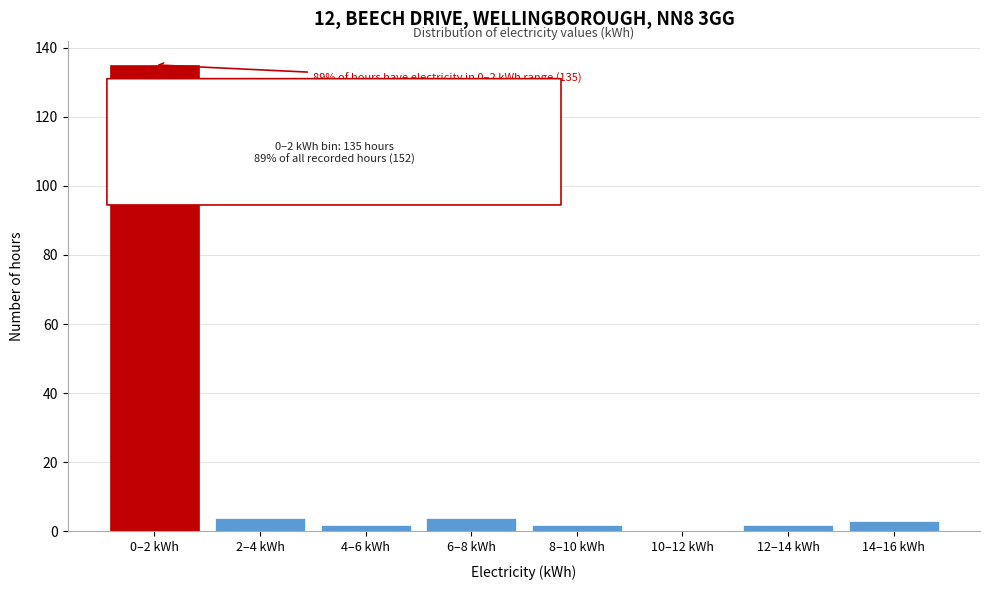

Reading right to left, list all the values displayed in this chart.

14–16 kWh=3	12–14 kWh=2	10–12 kWh=0	8–10 kWh=2	6–8 kWh=4	4–6 kWh=2	2–4 kWh=4	0–2 kWh=135